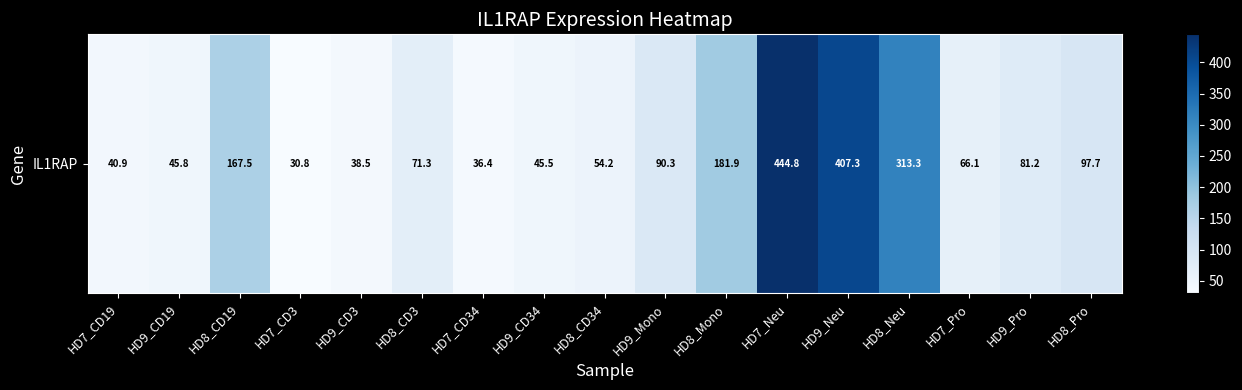

True or false: the data shows 45.8 at HD9_CD19.

True